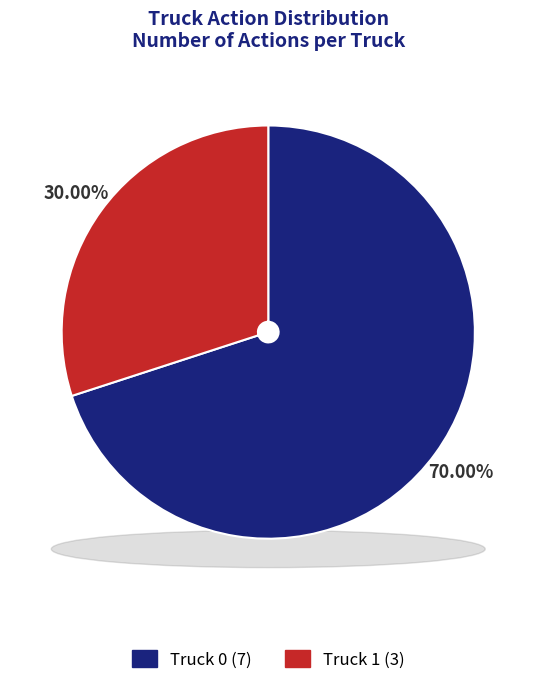

How many slices are in this pie chart?

2